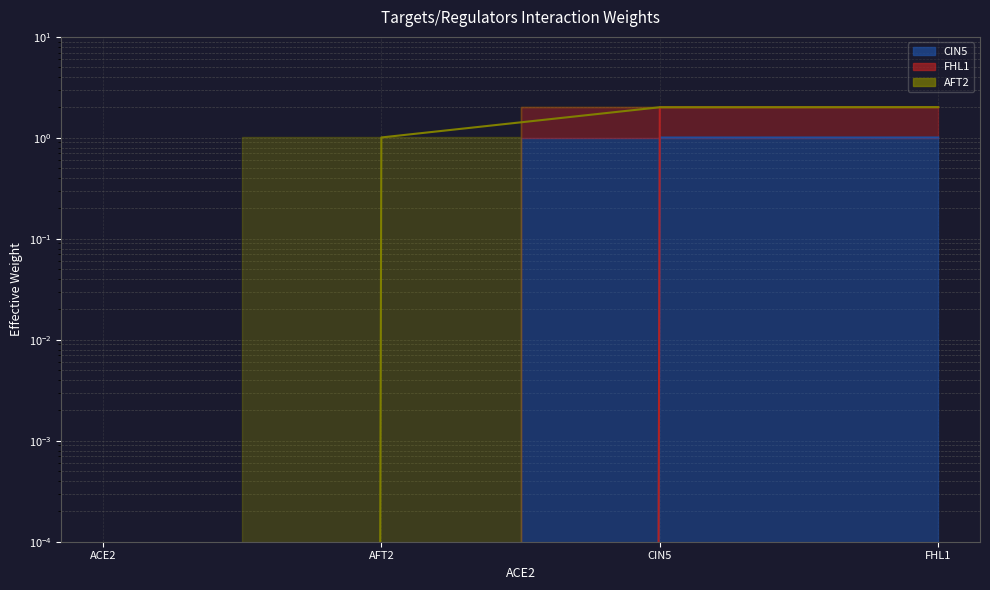

True or false: FHL1 has a value of 0.0 at ACE2.

True